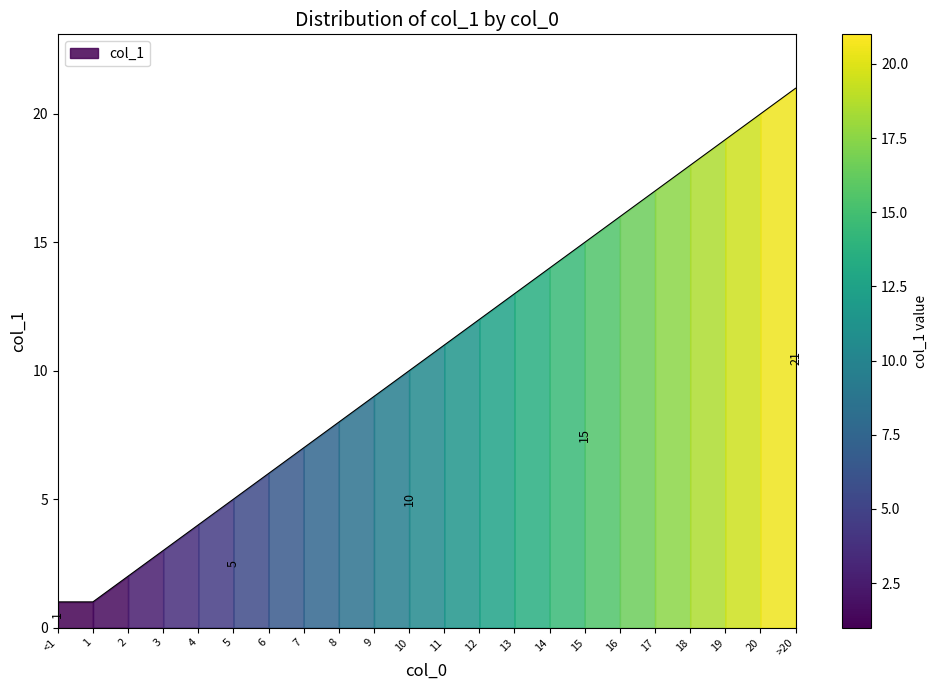

Reading left to right, extract all data points from this chart.

1	1	2	3	4	5	6	7	8	9	10	11	12	13	14	15	16	17	18	19	20	21